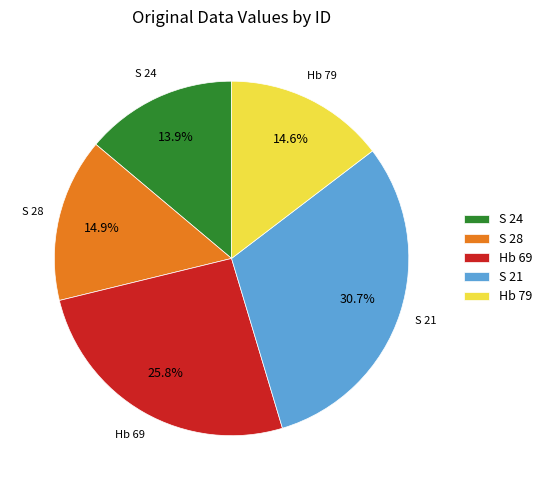

To the nearest percent, what percentage of the pie is Hb 79?

15%